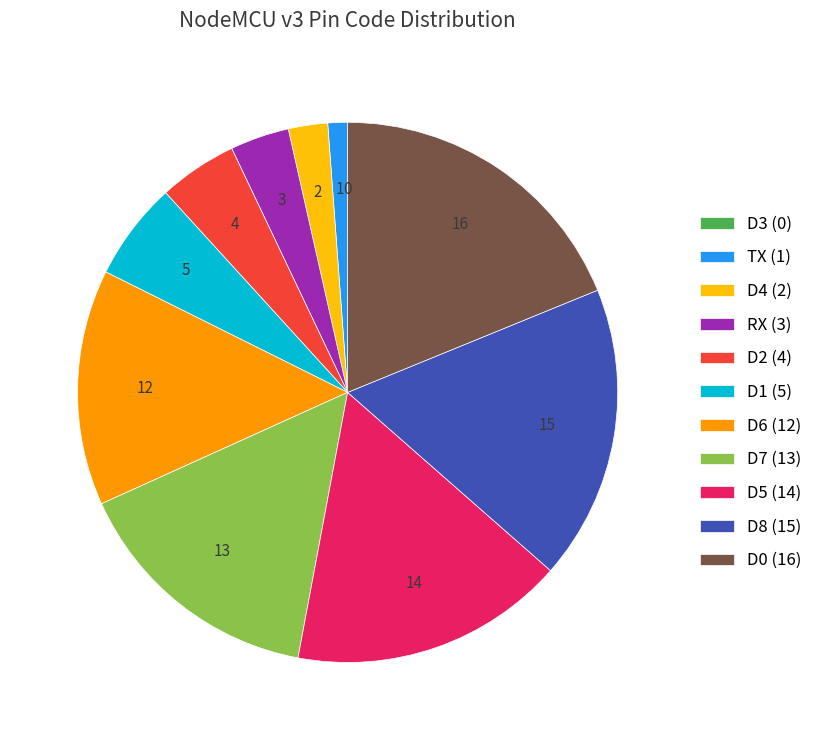

Does D4 (2) represent more than half of the total?

No